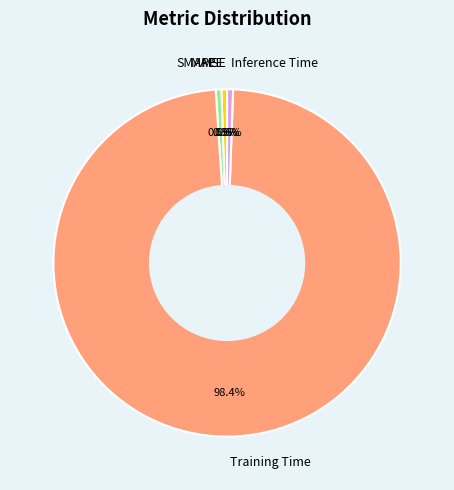

How much of the chart is everything except Training Time?

1.6%